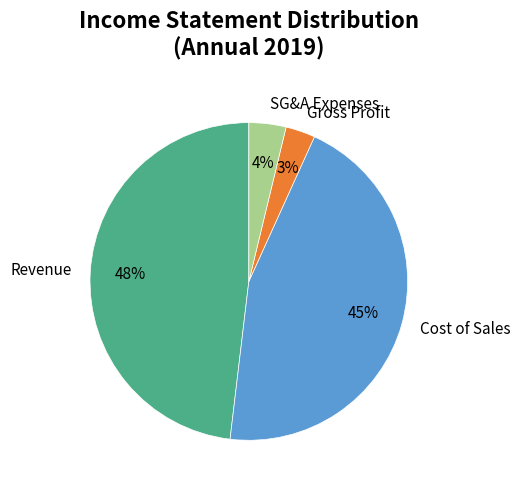

True or false: Gross Profit accounts for 3% of the total.

True